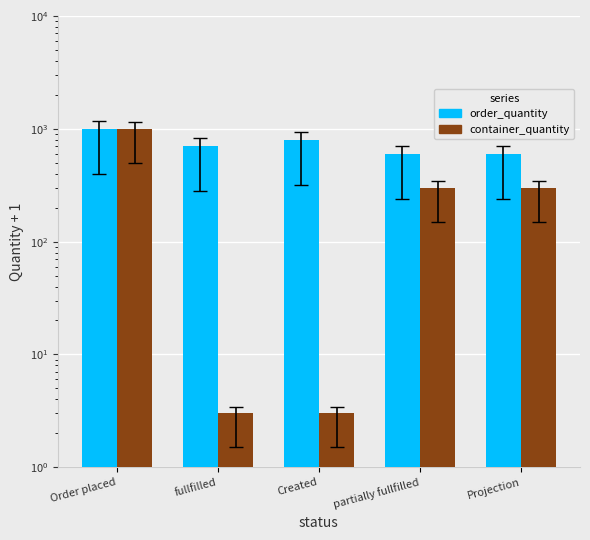

List the series in order of their peak value, lowest first.

order_quantity, container_quantity